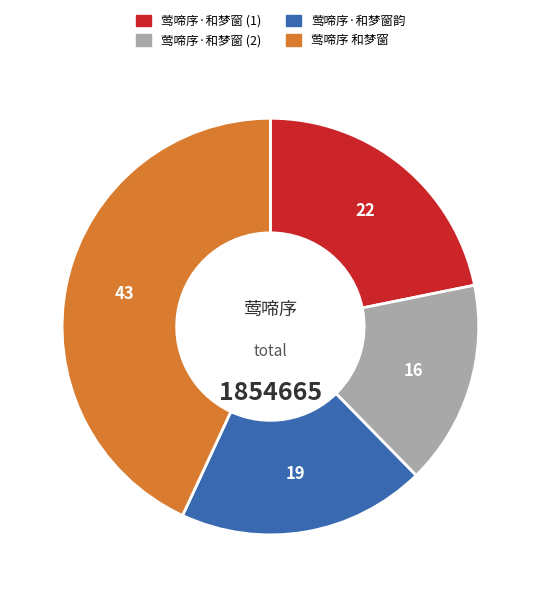

The 莺啼序 和梦窗 slice represents 54% of the pie. True or false?

False